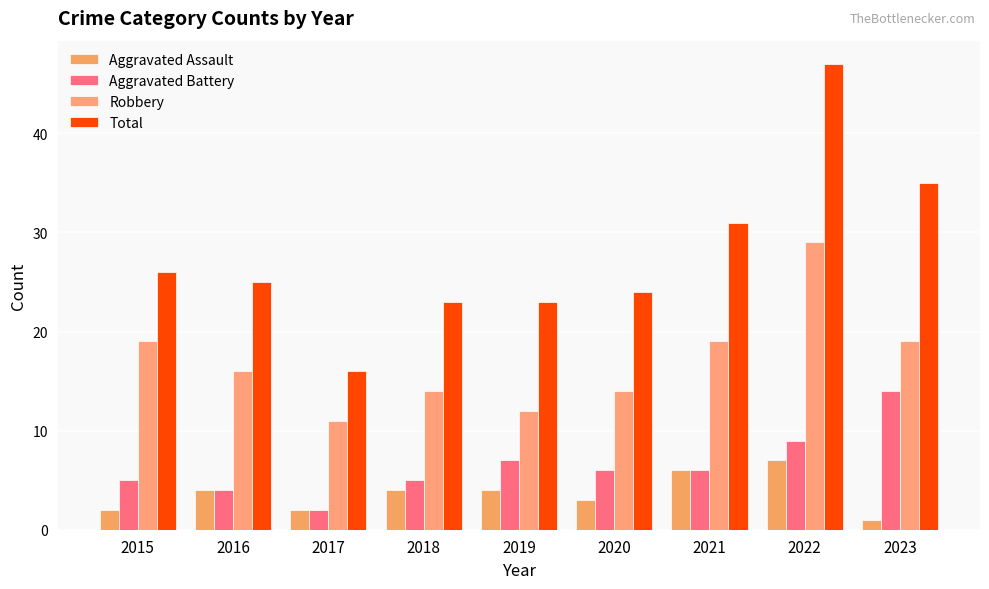

How many data points in Total are less than 25?

4